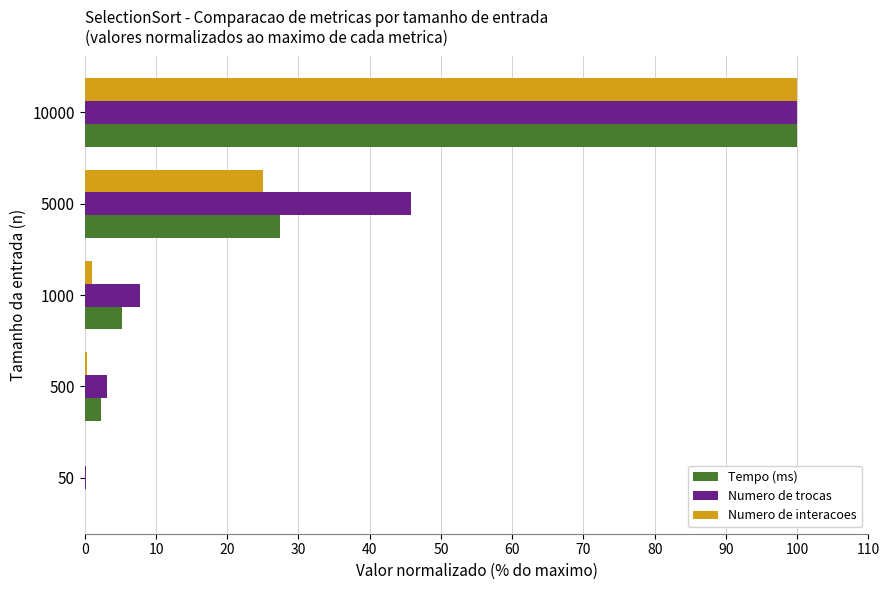

At which category does the chart reach its peak across all series?

10000